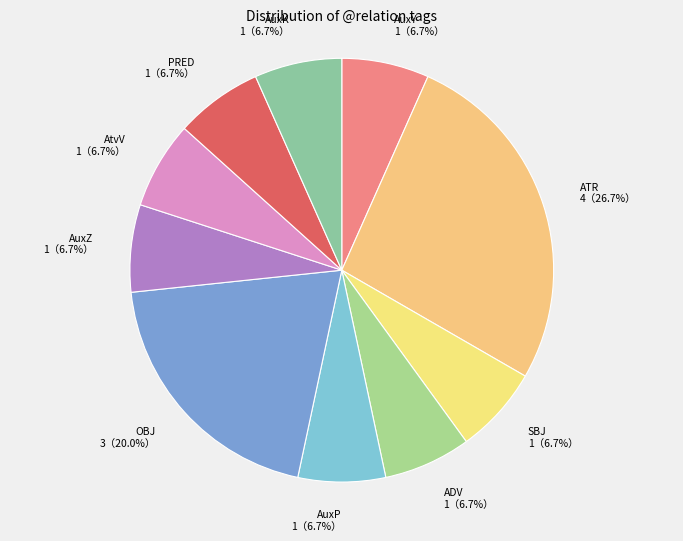

True or false: AuxZ accounts for 1% of the total.

False